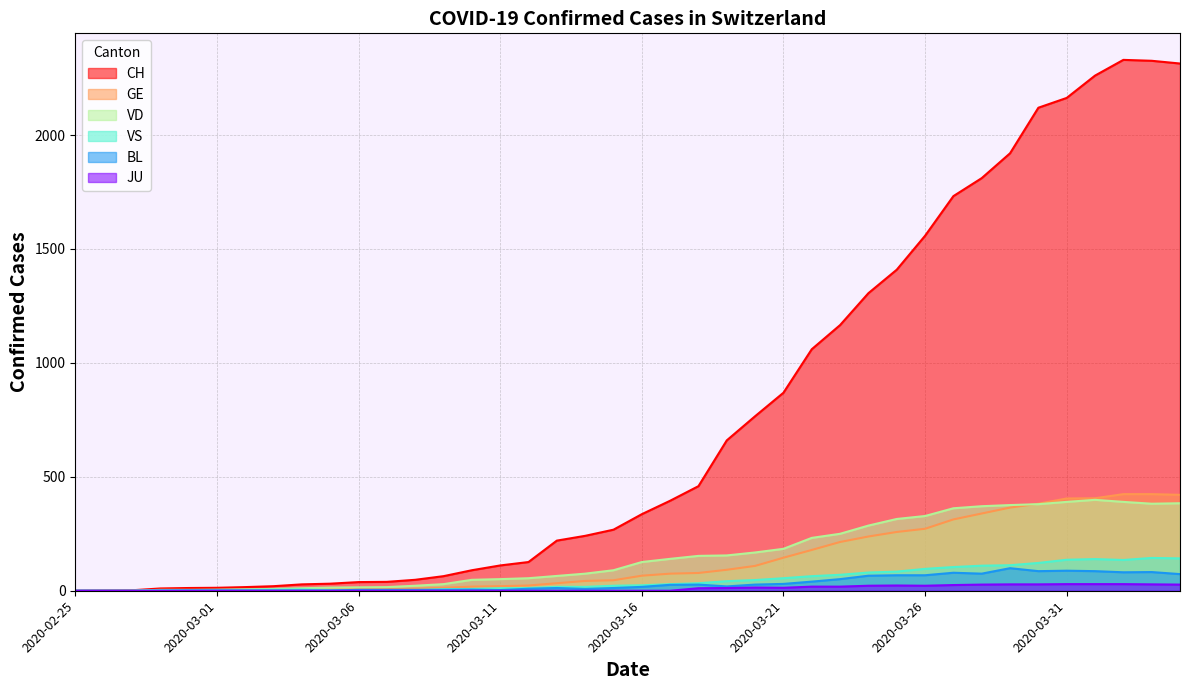

How many data points does each series have?

40